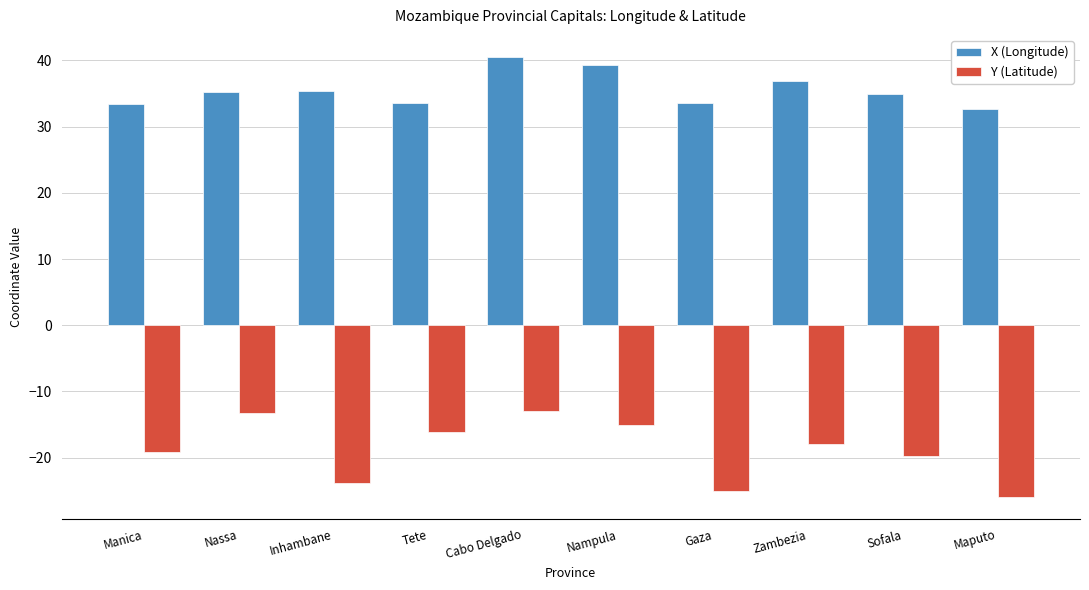

Which label corresponds to the smallest value in the chart?

Maputo